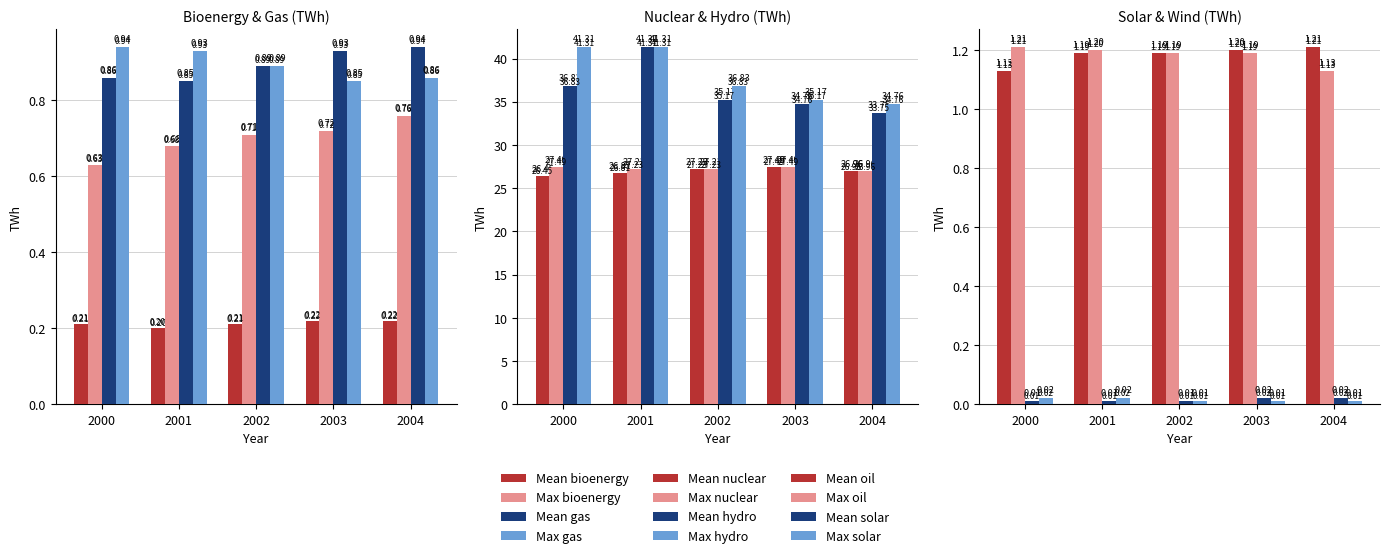

What is the approximate value of gas at 2000?

0.9